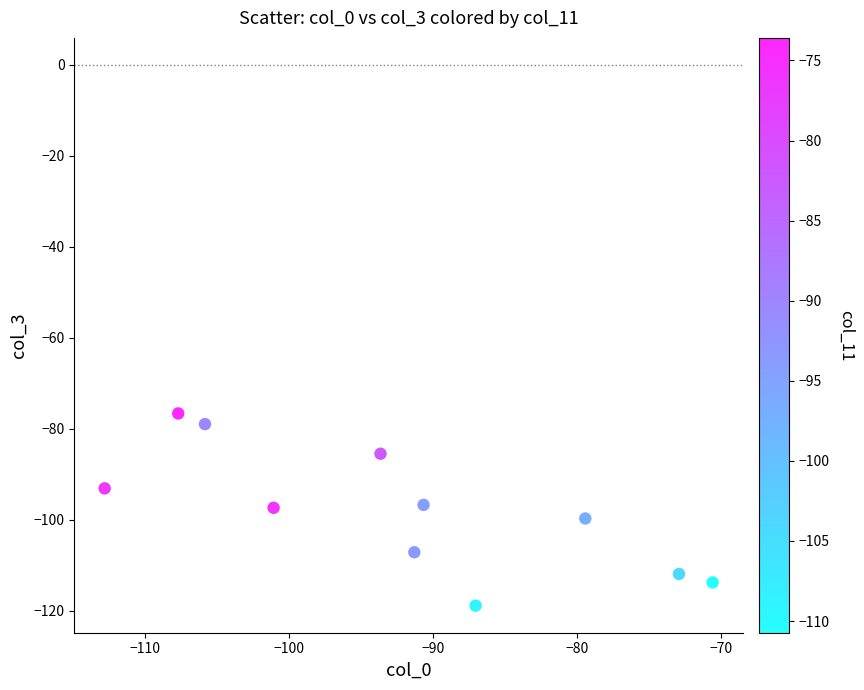

What is the range of X values (max minus min)?

42.2